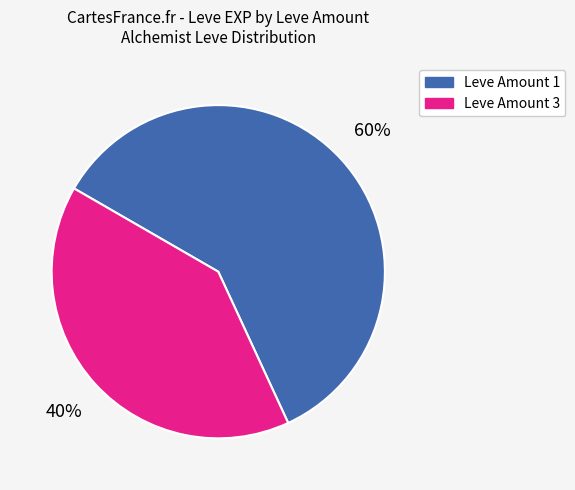

What is the largest slice in the pie chart?

Leve Amount 1